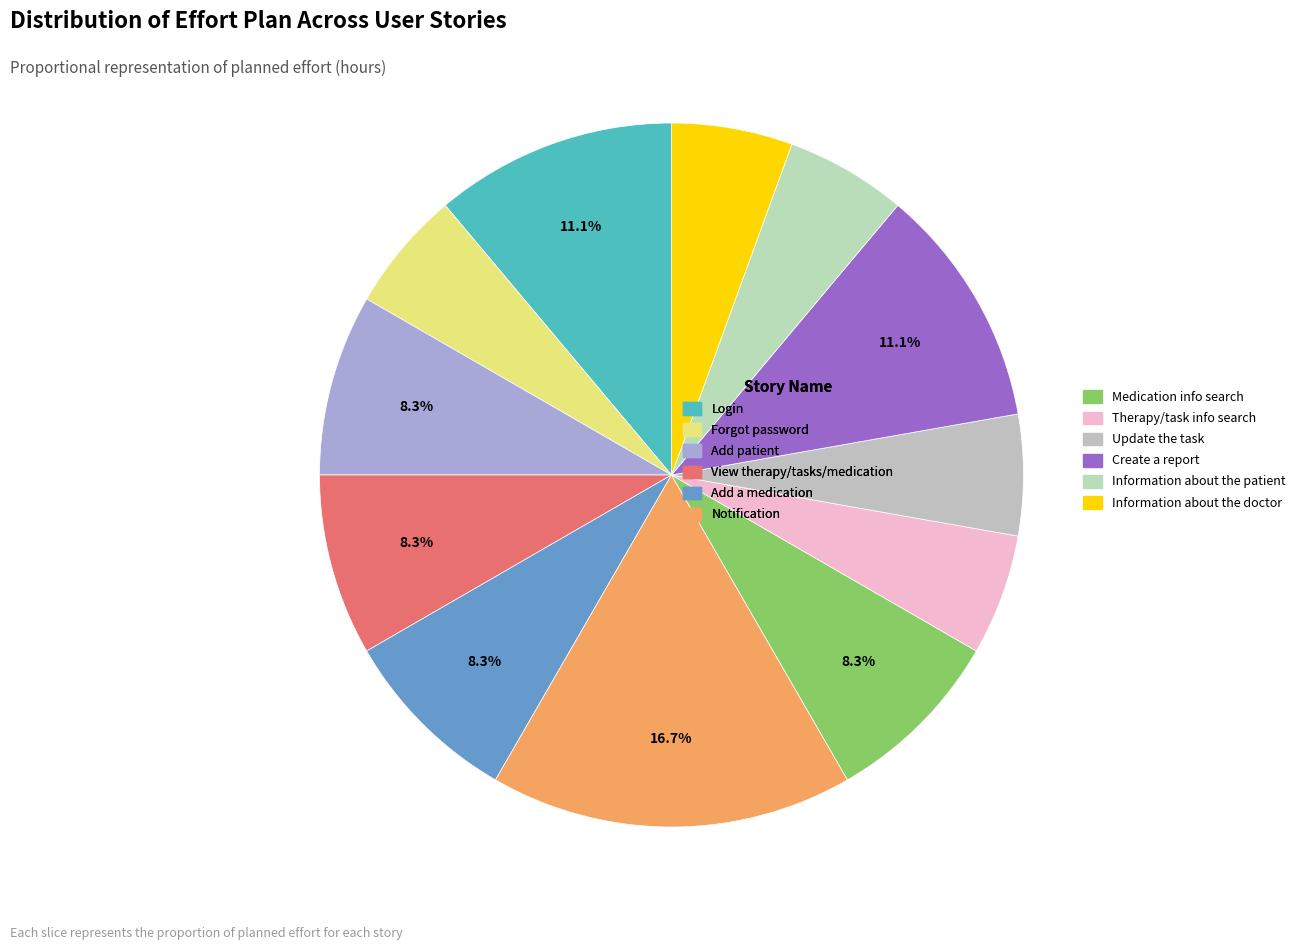

To the nearest percent, what percentage of the pie is Add a medication?

8%